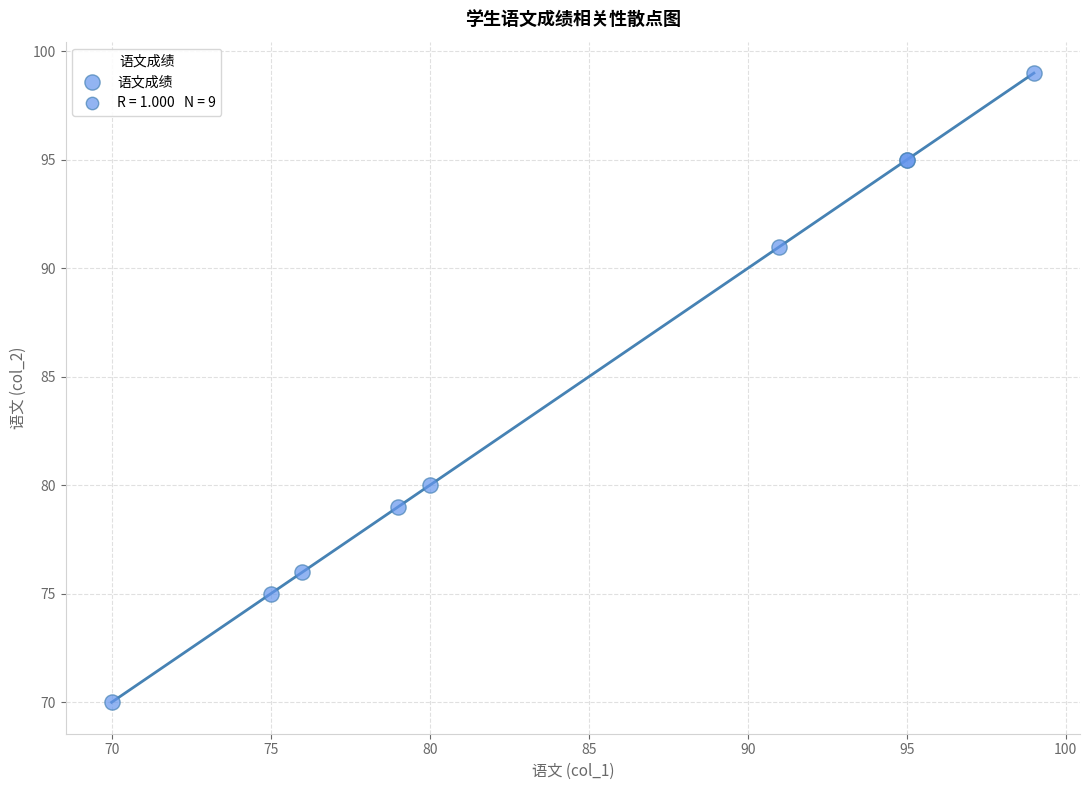

What Y value in the scatter plot is closest to 84?

80